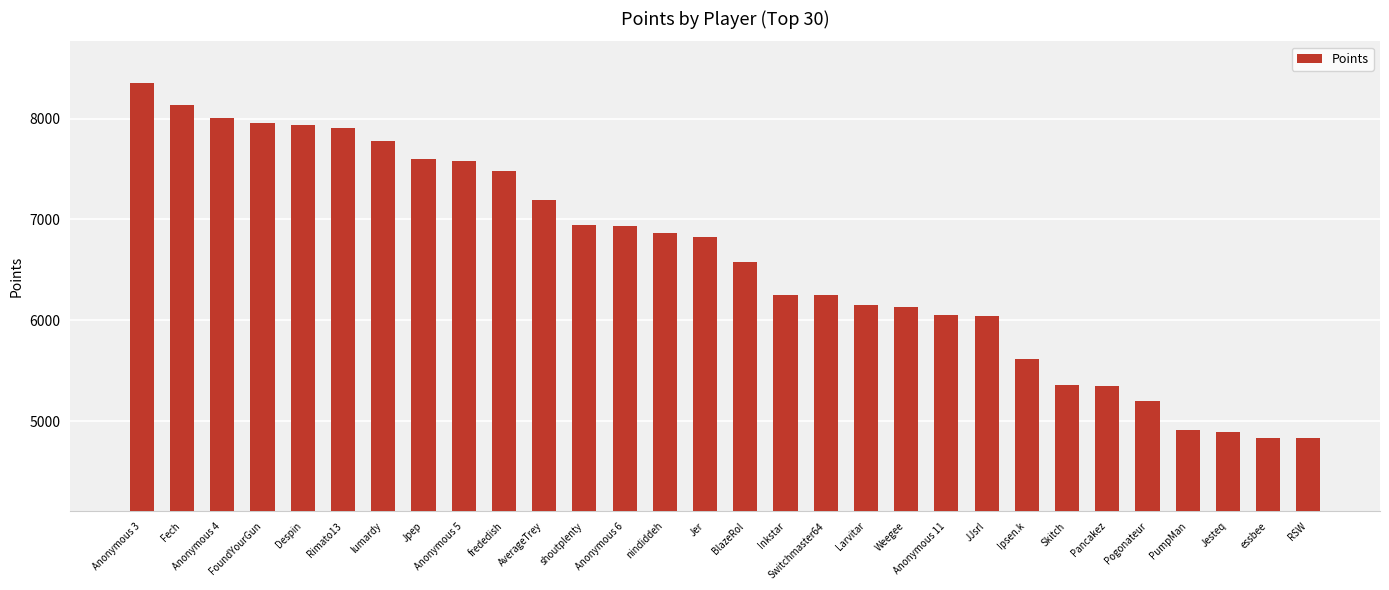

What is the minimum value shown in the chart?

4830